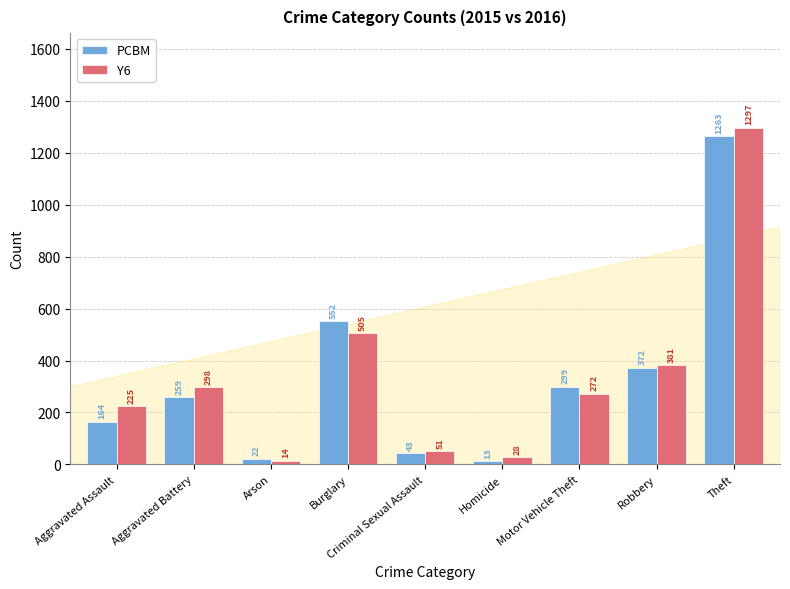

What is the spread (max minus min) of values at Aggravated Battery?

39